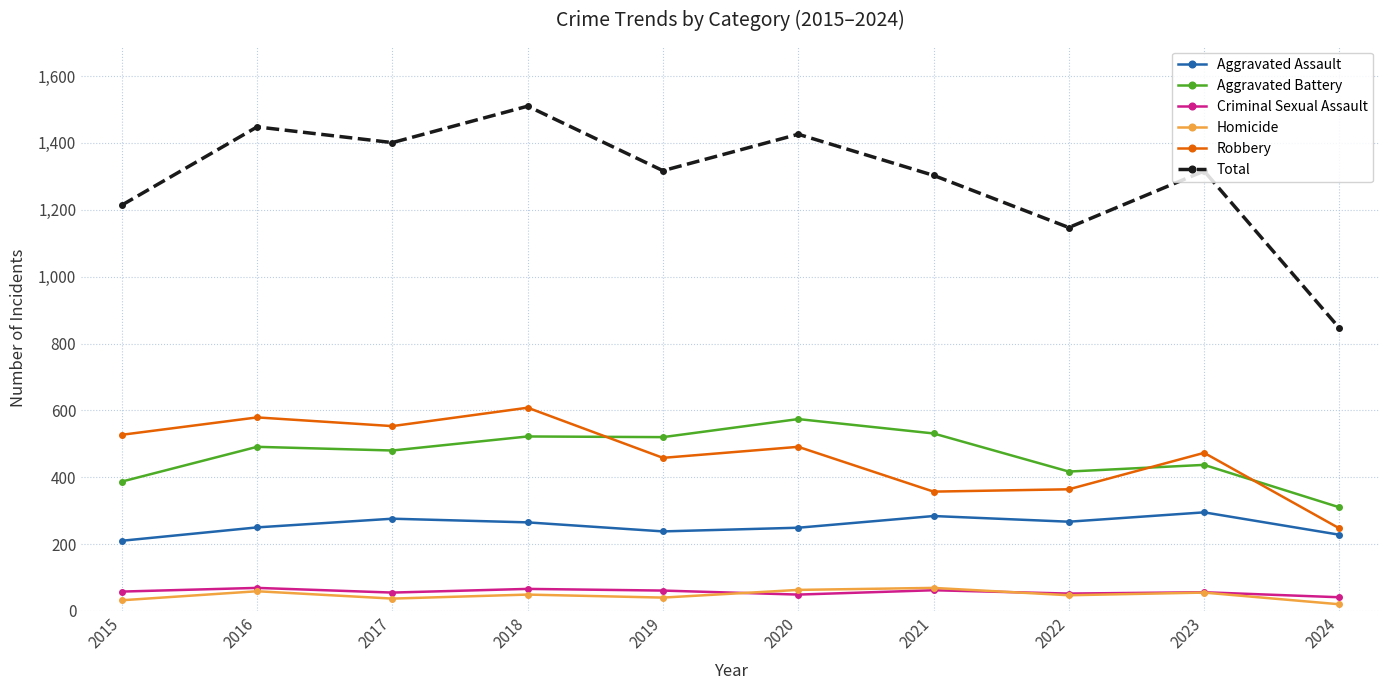

At how many categories does at least one series exceed 1178?

8